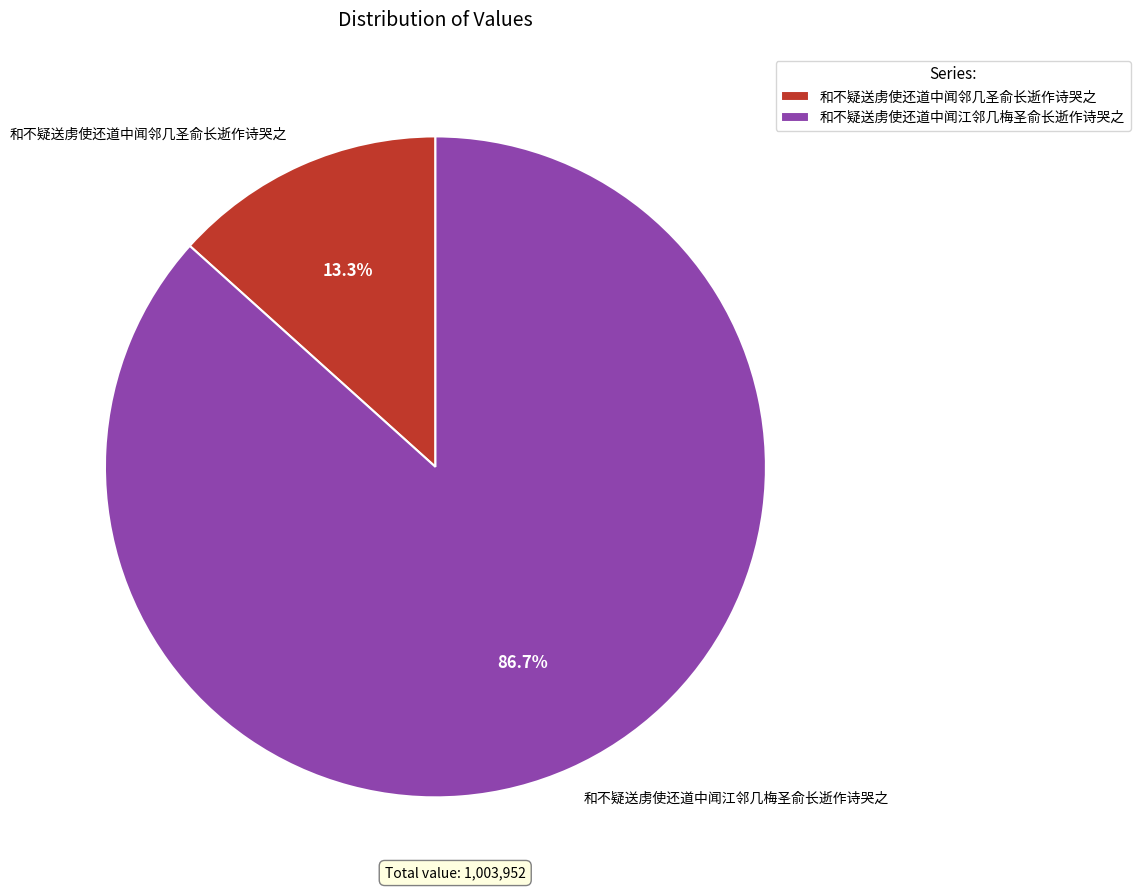

Between 和不疑送虏使还道中闻邻几圣俞长逝作诗哭之 and 和不疑送虏使还道中闻江邻几梅圣俞长逝作诗哭之, which is larger?

和不疑送虏使还道中闻江邻几梅圣俞长逝作诗哭之